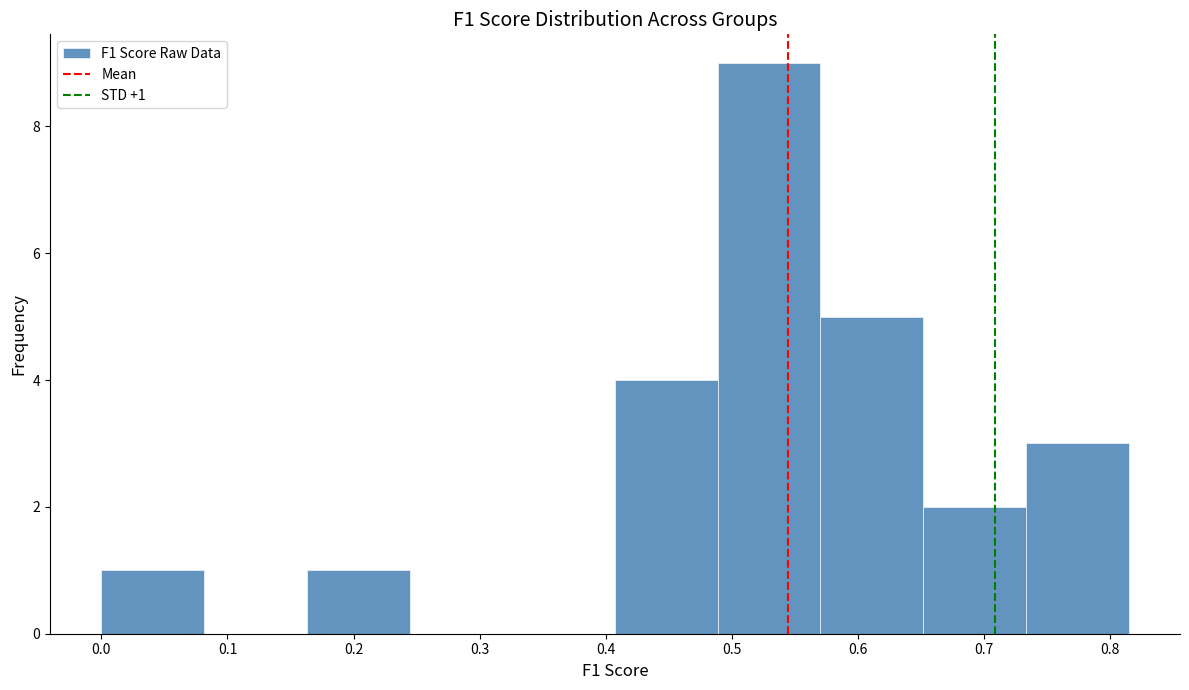

Which range on the x-axis has the tallest bar?

0.49 to 0.57